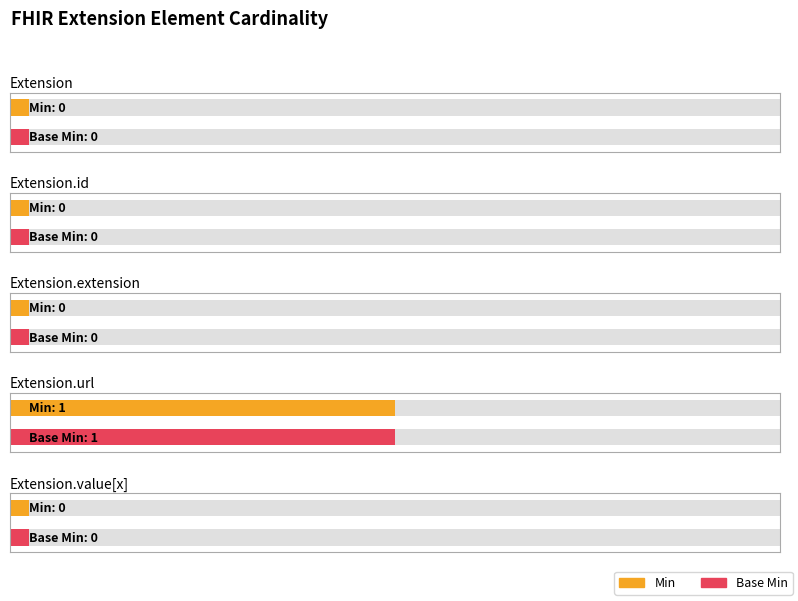

What position from the right is Extension.url?

2